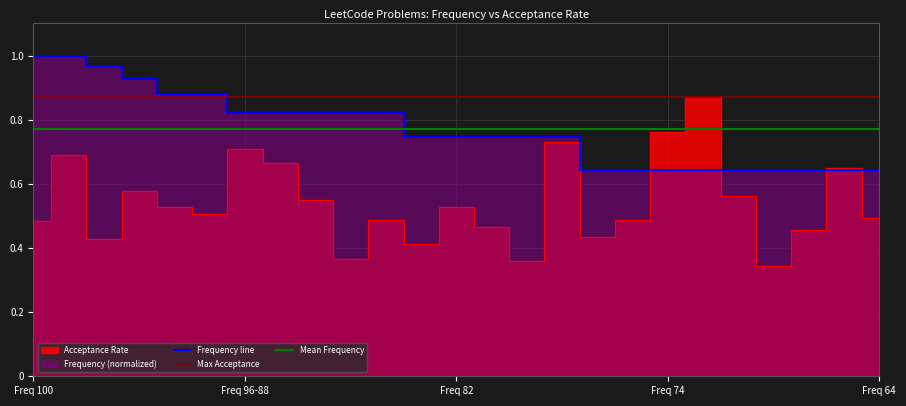

At which label is Mean Frequency closest to 0?

Freq 100